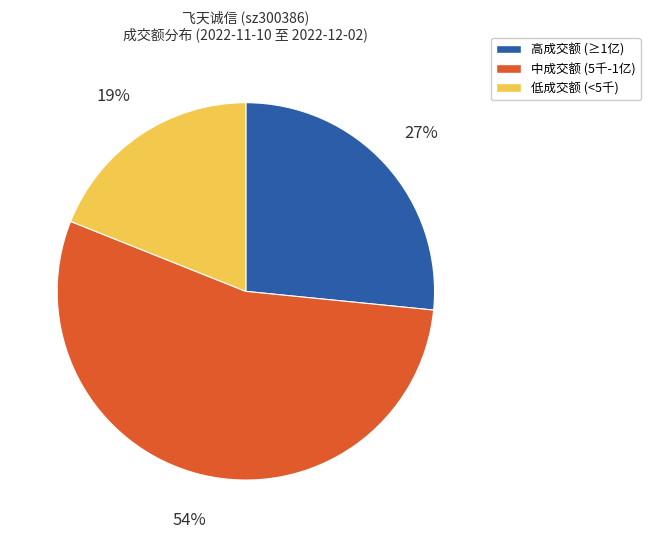

Is there a majority slice in this chart?

Yes